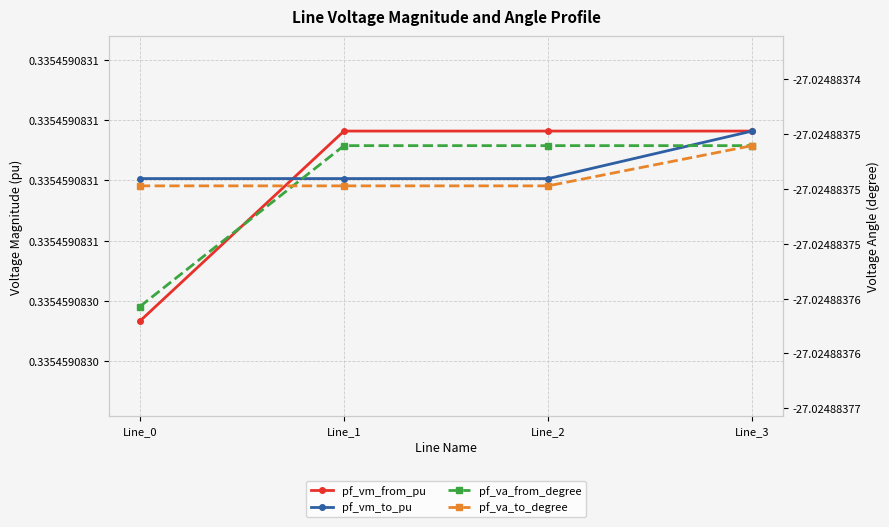

Is the value of pf_vm_from_pu at Line_1 greater than the value of pf_vm_to_pu at Line_1?

Yes